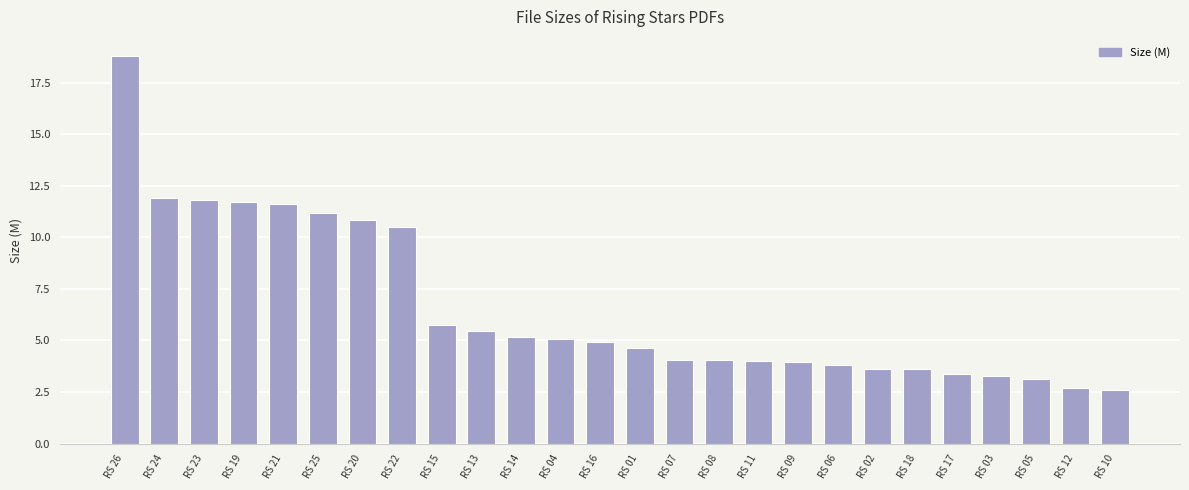

What is the greatest value displayed?

18.8